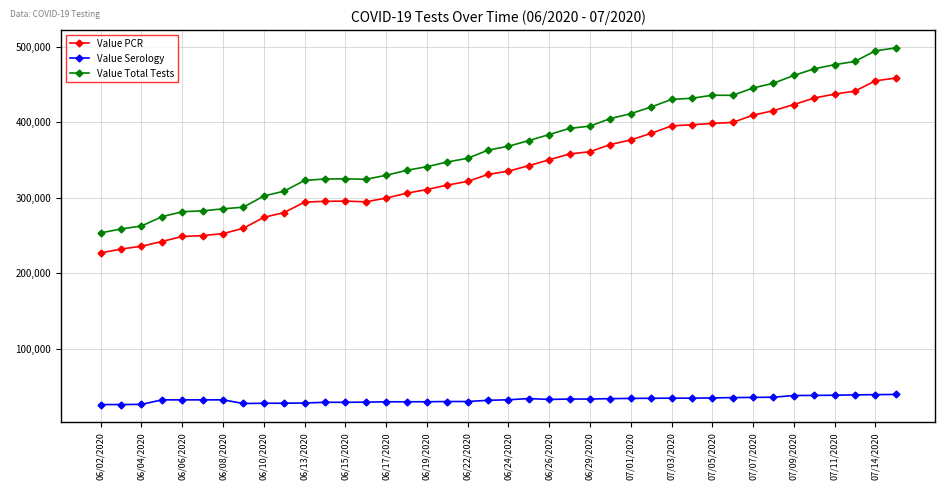

Which series has the widest spread of values?

Value Total Tests